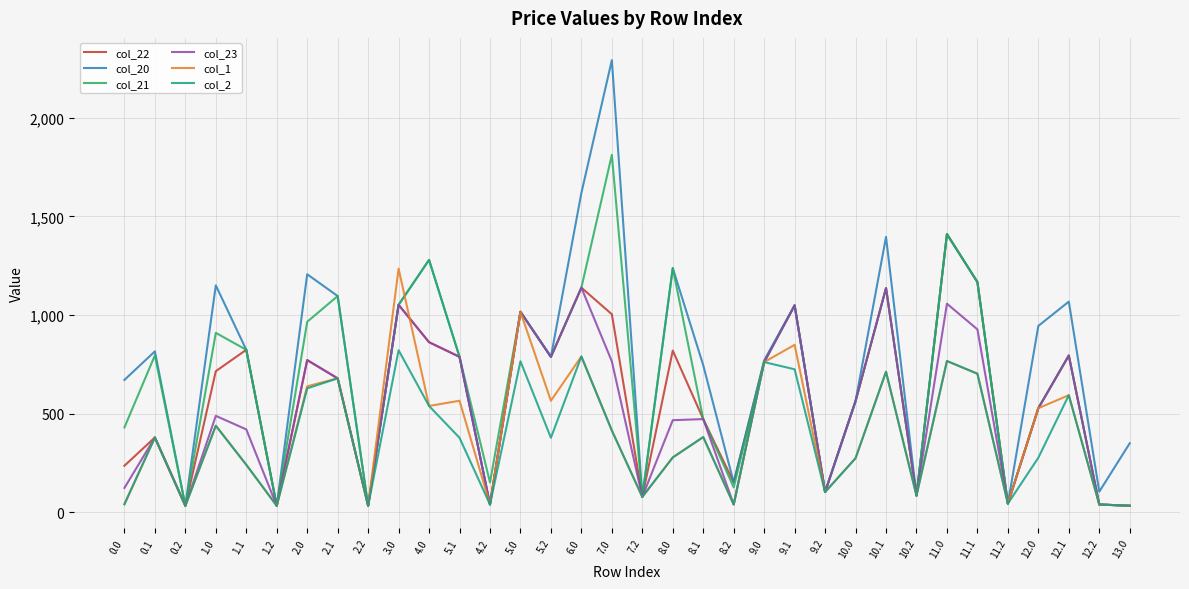

Which category has the highest value in the col_1 series?

3.0